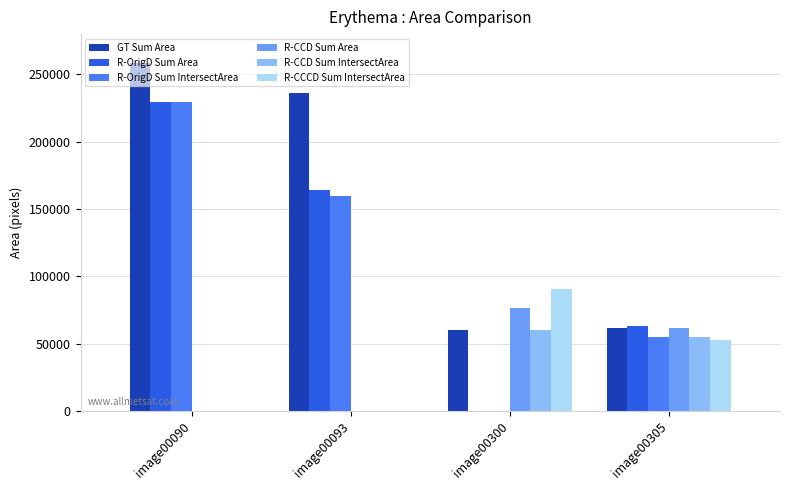

Reading left to right, list all the values displayed in this chart.

GT Sum Area: image00090=258519.6	image00093=235958.8	image00300=59844.9	image00305=61368.1
R-OrigD Sum Area: image00090=229587.3	image00093=164280.9	image00300=0.0	image00305=63011.3
R-OrigD Sum IntersectArea: image00090=229587.3	image00093=159962.3	image00300=0.0	image00305=54856.1
R-CCD Sum Area: image00090=0.0	image00093=0.0	image00300=76514.6	image00305=61390.7
R-CCD Sum IntersectArea: image00090=0.0	image00093=0.0	image00300=59844.9	image00305=55301.5
R-CCCD Sum IntersectArea: image00090=0.0	image00093=0.0	image00300=90720.4	image00305=52857.2